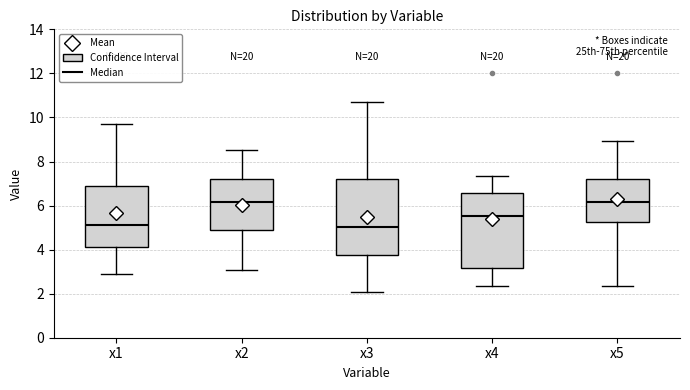

Where does the lower whisker of the box for x4 end on the y-axis? The values are not printed on the chart, so give them approximately, as read against the axis.

2.4